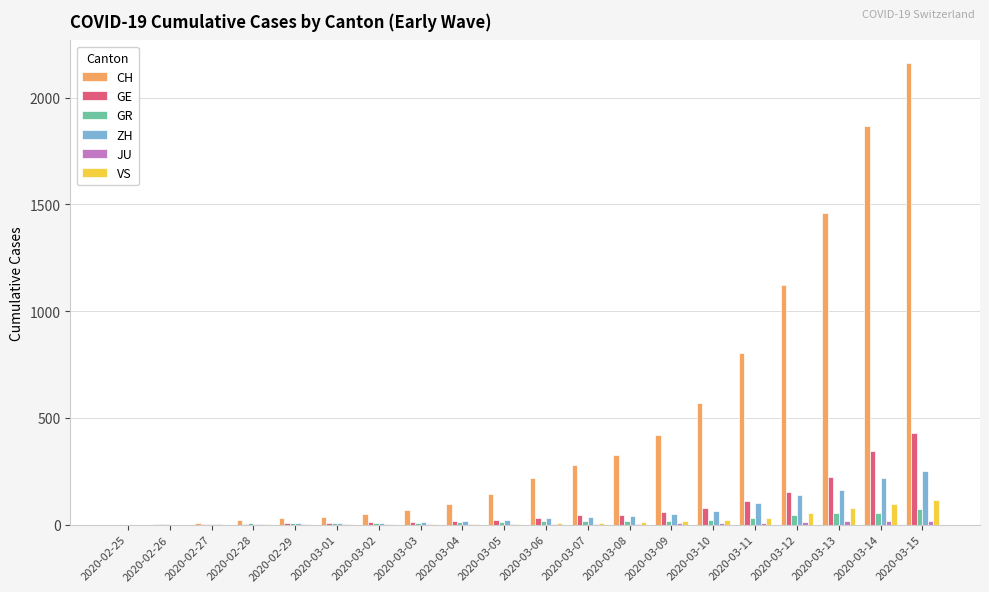

At which category is the sum across all series the highest?

2020-03-15